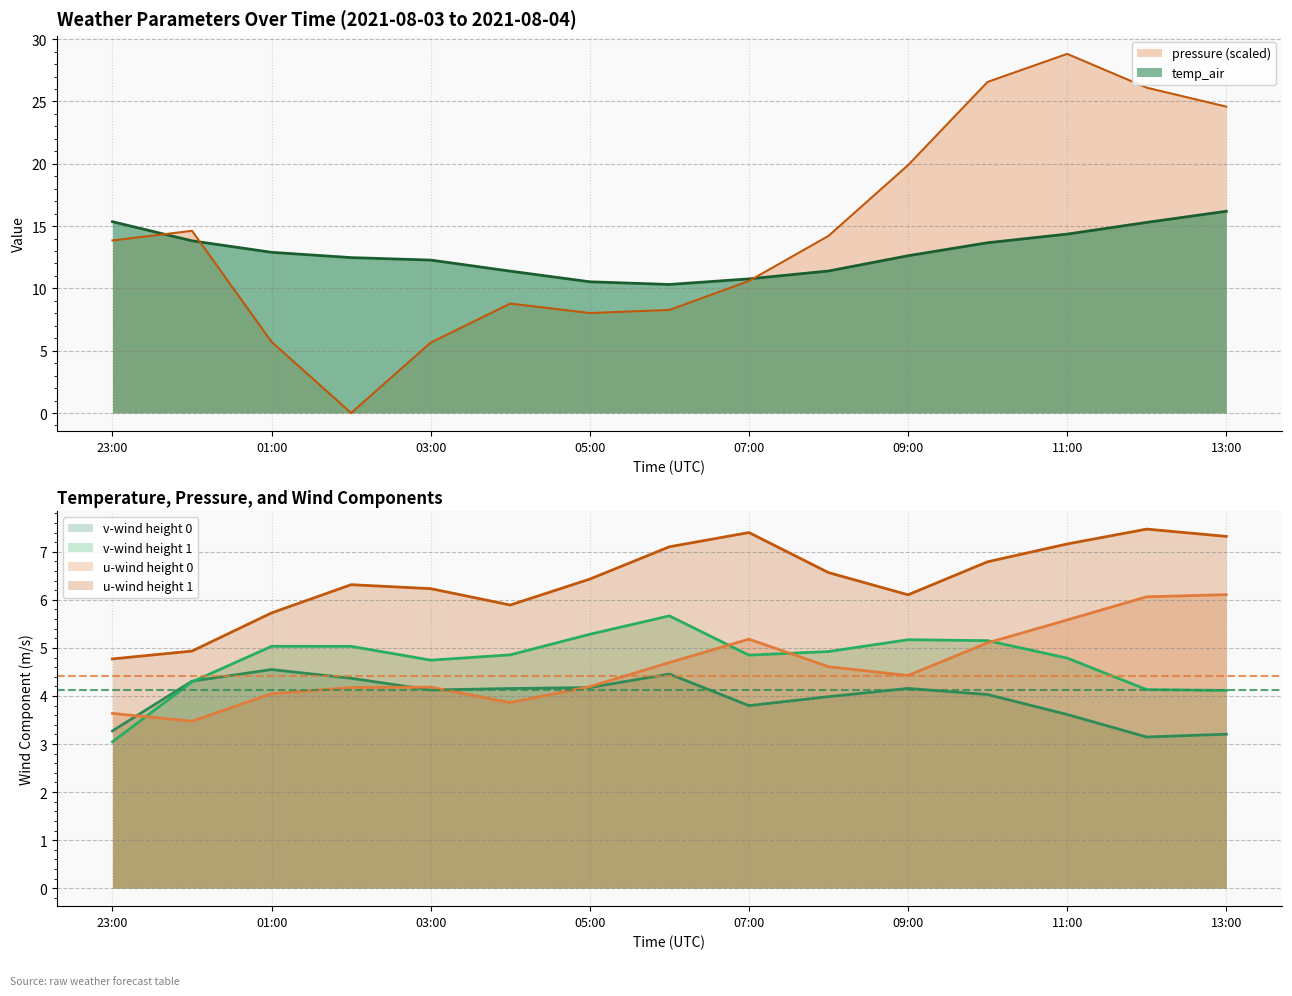

True or false: u-wind-1 and temp_air intersect in this chart.

False